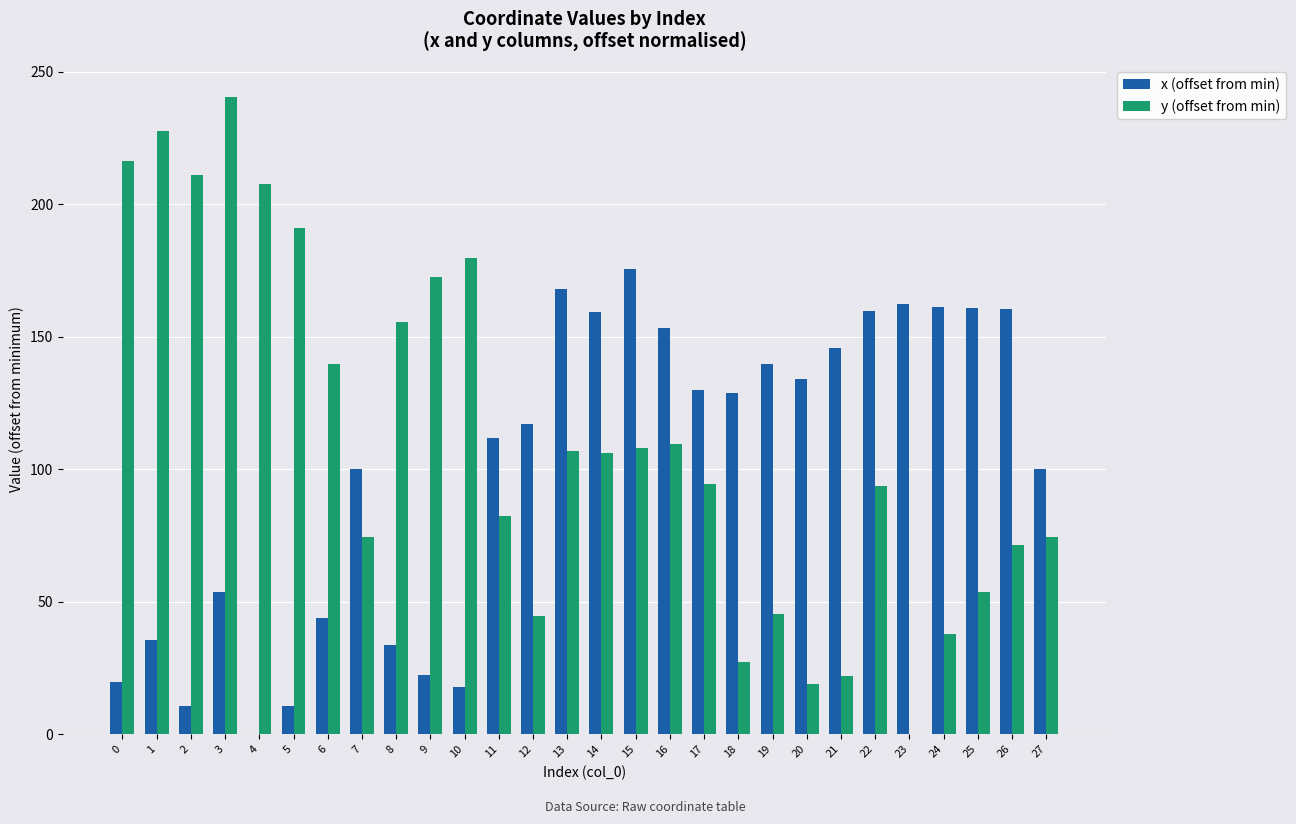

Between 17 and 22, which series saw the biggest shift?

x (offset from min)